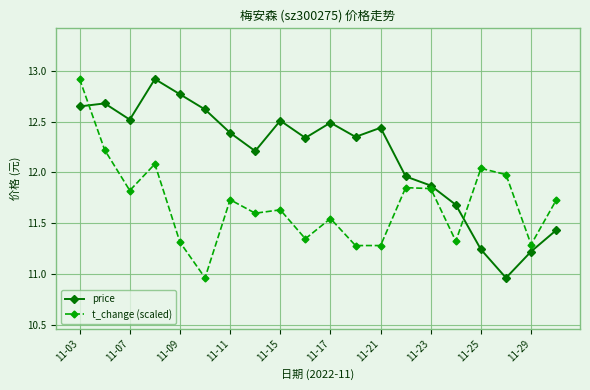

What are all the series names shown in the legend?

price, t_change (scaled)